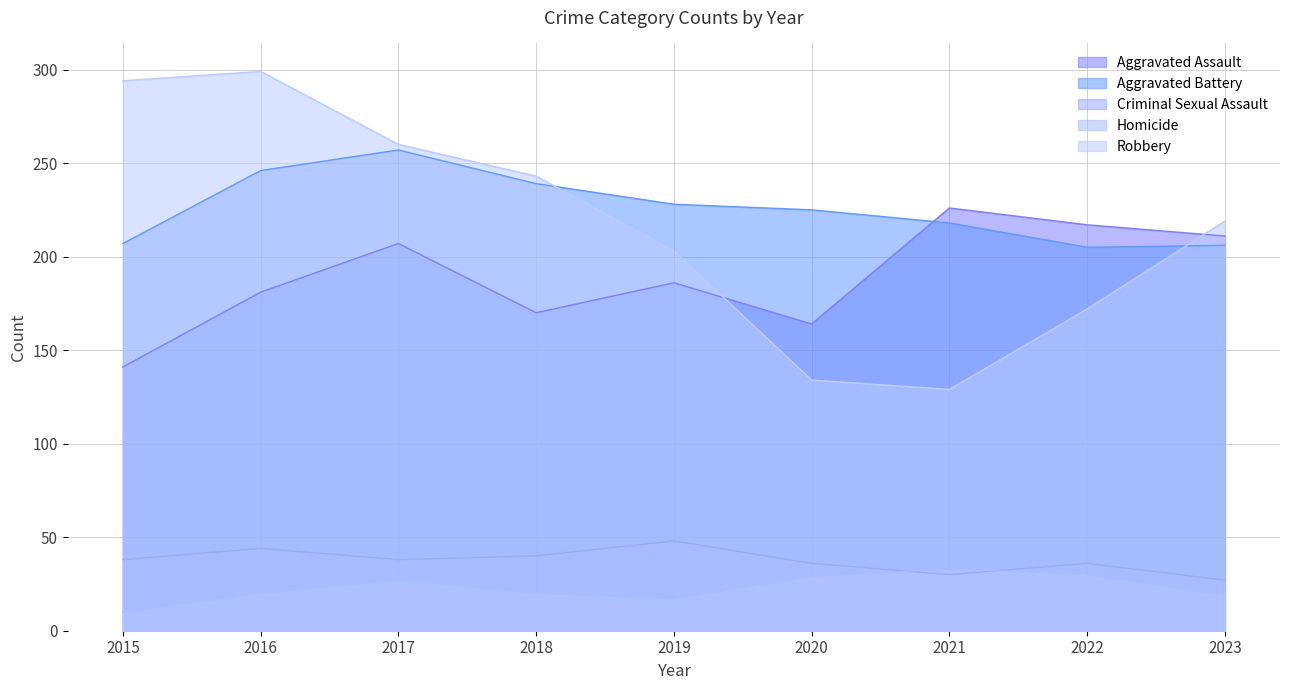

True or false: Criminal Sexual Assault and Robbery cross at least once.

False